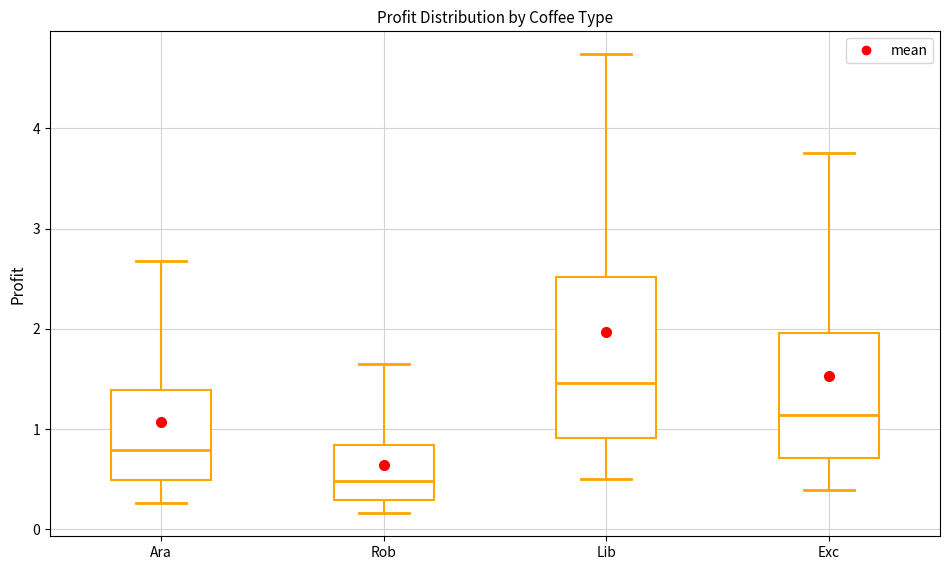

Which box is the tallest, from its lower edge to its upper edge?

Lib